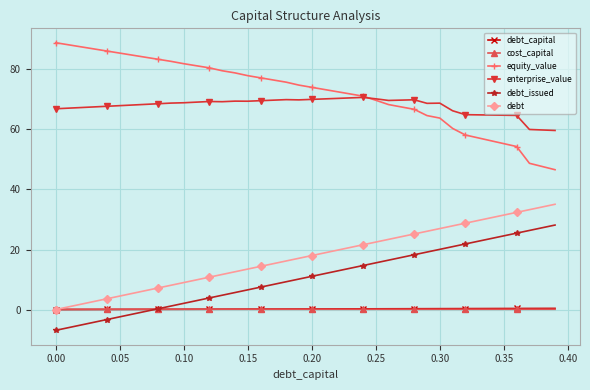

How many distinct data groups are displayed?

6